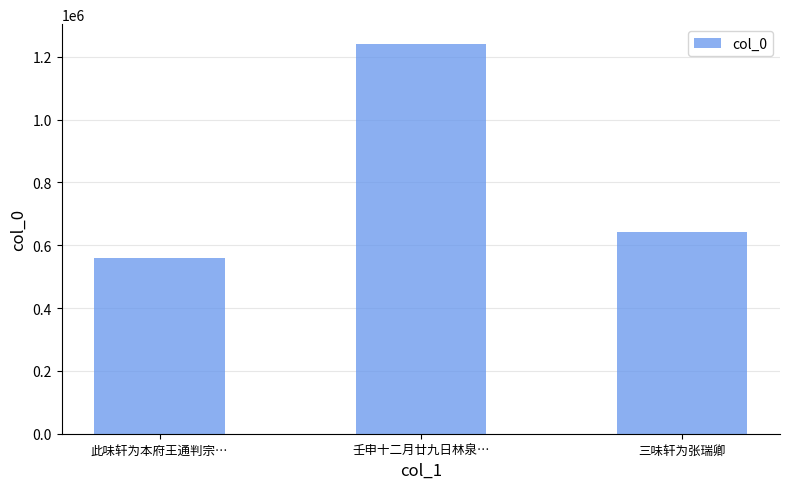

What is the label of the 2nd bar from the left?

壬申十二月廿九日林泉…